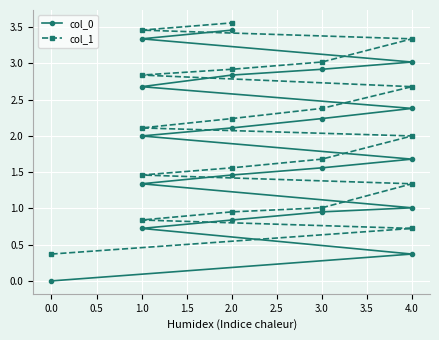

Is the value of col_0 at 3.0 greater than the value of col_1 at 0.0?

Yes